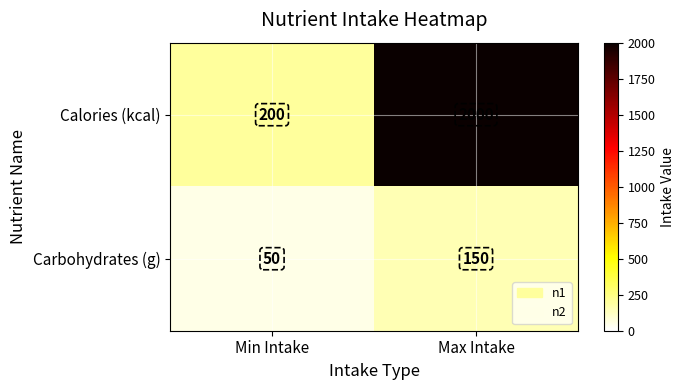

Reading right to left, extract all data points from this chart.

Calories (kcal): Max Intake=2000	Min Intake=200
Carbohydrates (g): Max Intake=150	Min Intake=50